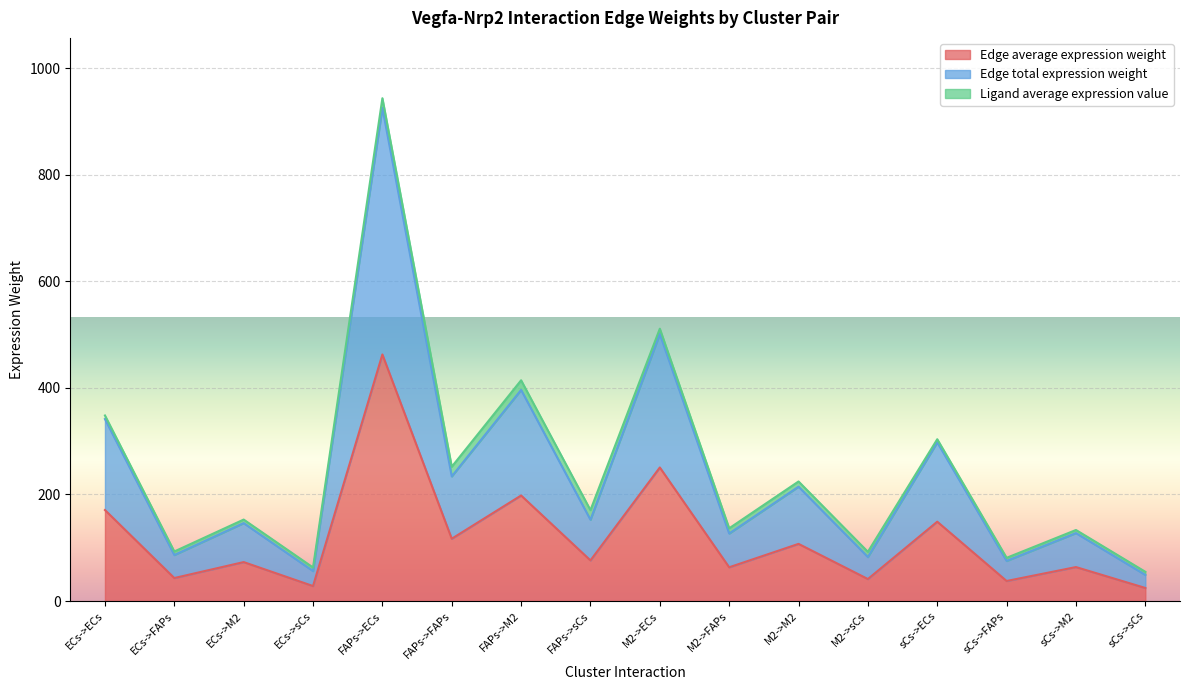

At which label does Edge total expression weight reach its minimum?

sCs->sCs